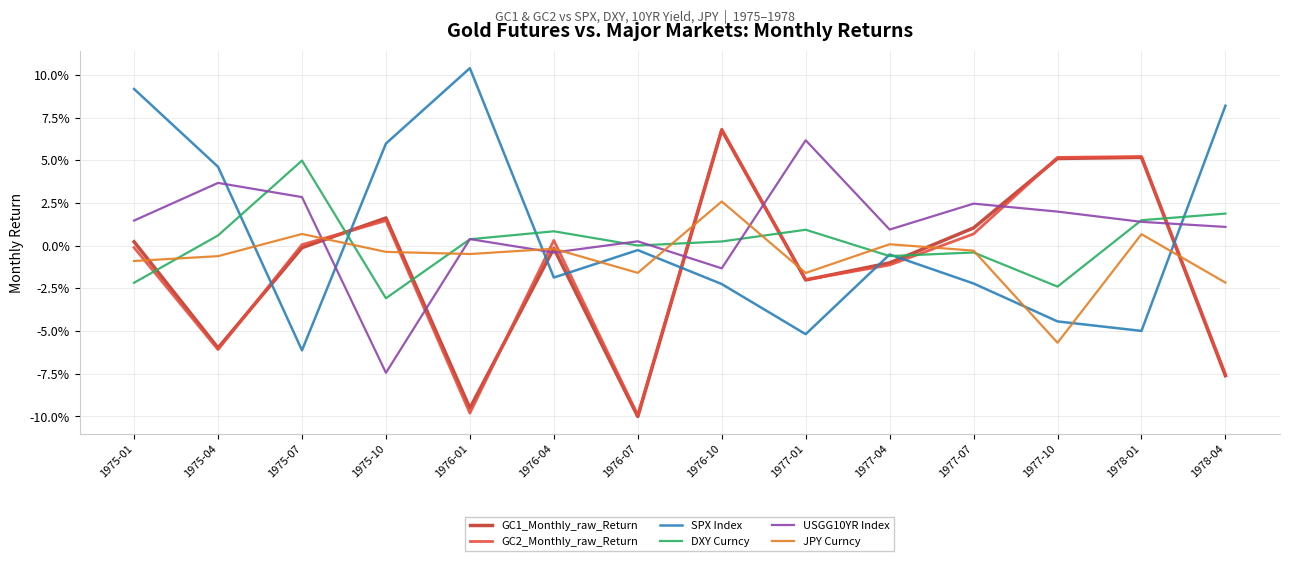

After their last crossing, which series has the higher values: GC1_Monthly_raw_Return or USGG10YR Index?

USGG10YR Index